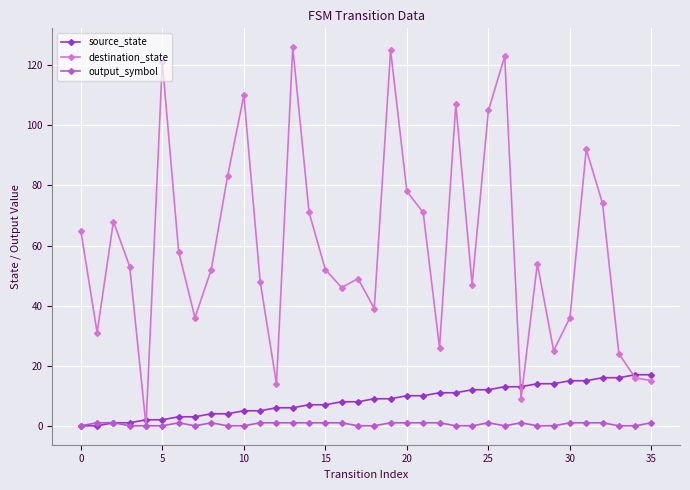

List the series in order of their peak value, highest first.

destination_state, source_state, output_symbol